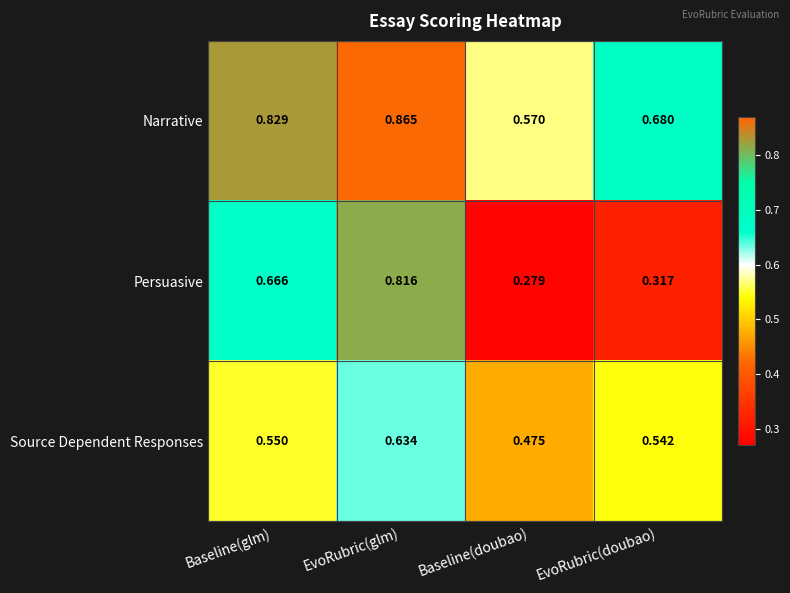

Rank the series at Baseline(glm) from highest to lowest value.

Narrative, Persuasive, Source Dependent Responses